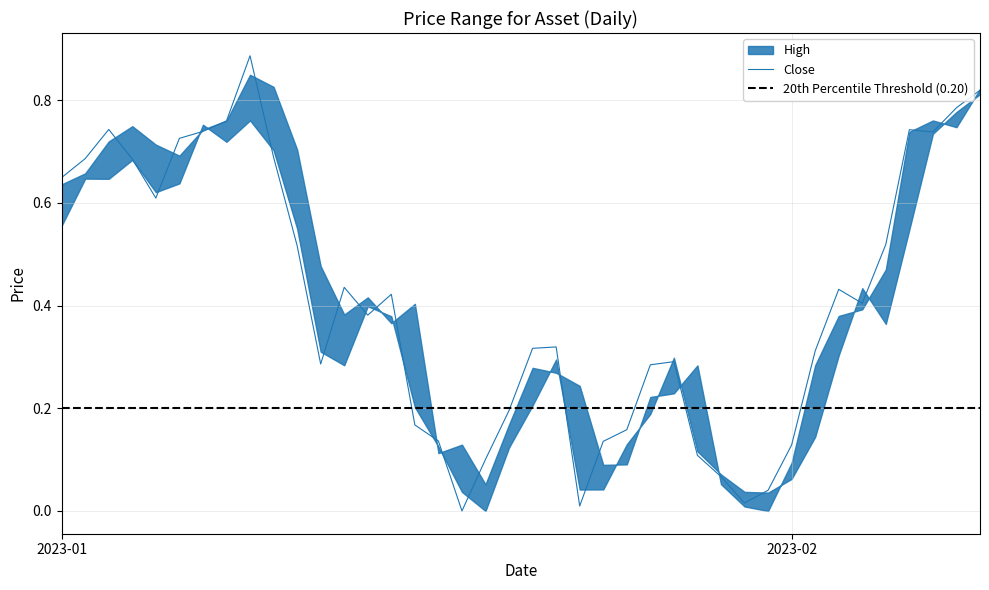

Which has a higher value, 26 or 2?

2